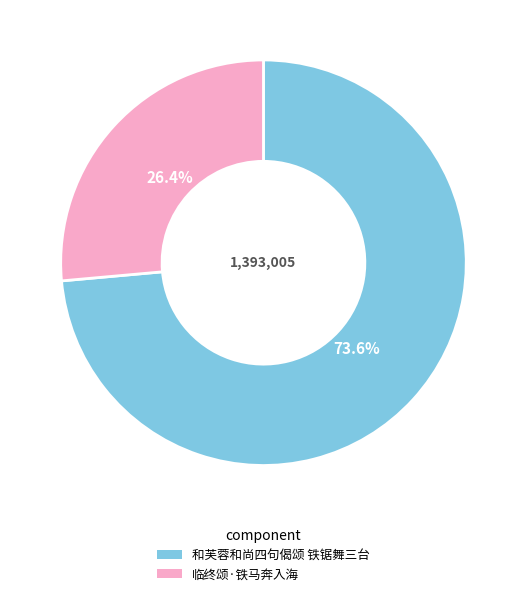

Is it true that 和芙蓉和尚四句偈颂 铁锯舞三台 is 66% of the pie?

False